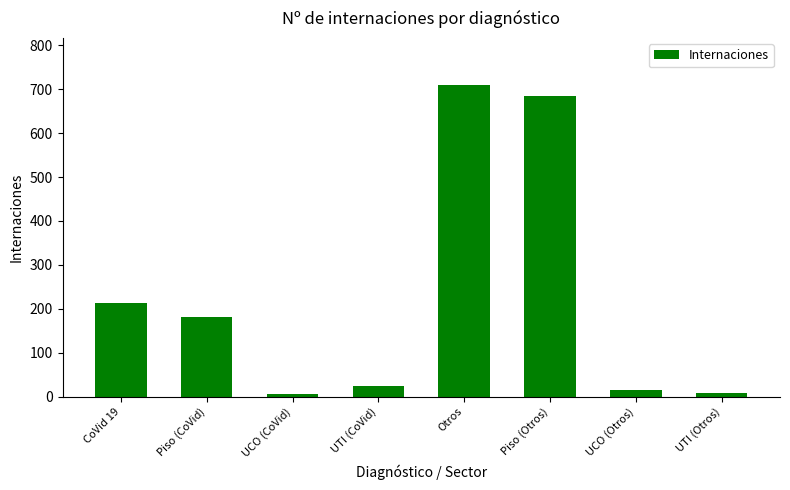

Does the chart contain stacked bars?

No